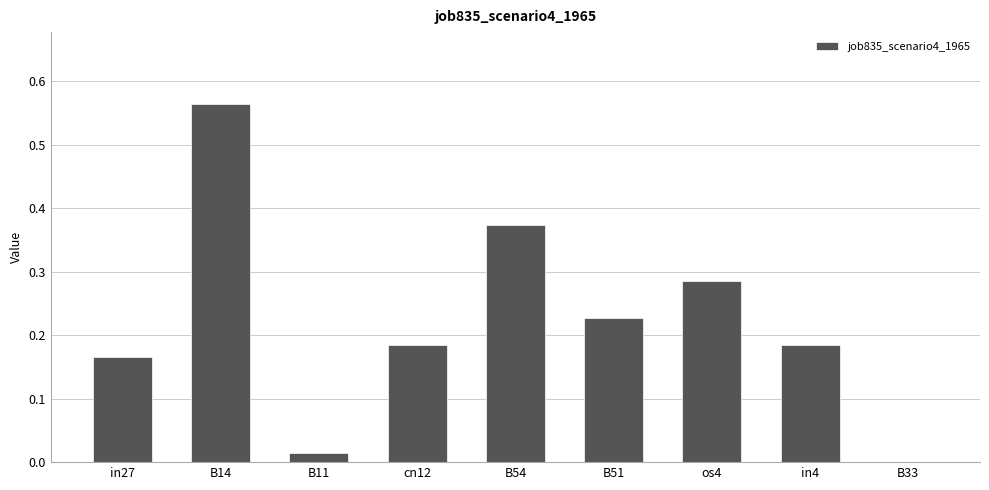

Between B33 and in4, which is larger?

in4